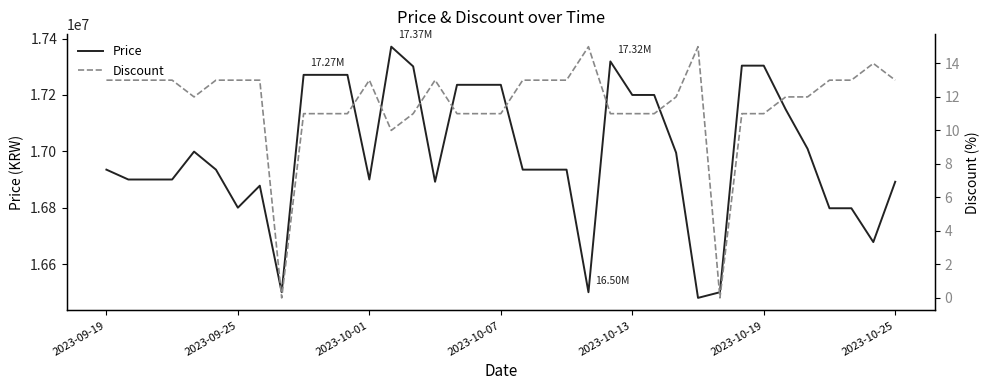

What is the sum of the Discount values at 2023-10-19 and 33?

26